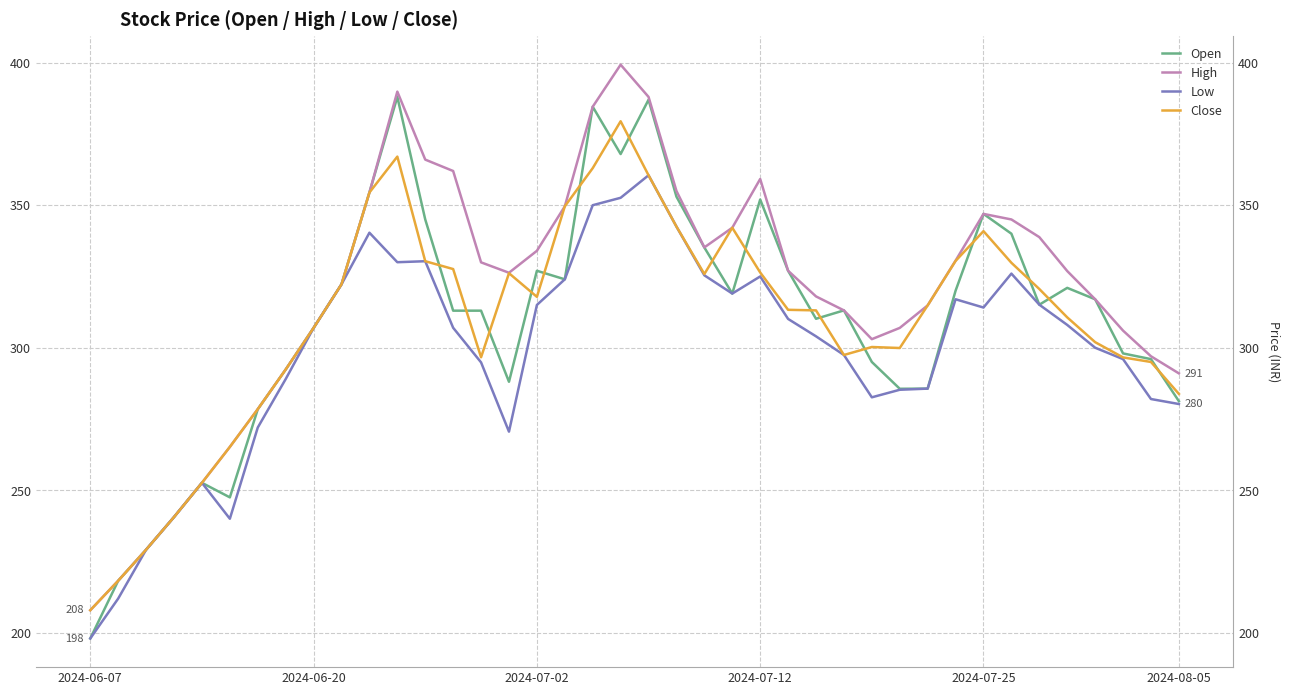

Where do Open and Close first cross each other?

12 and 13